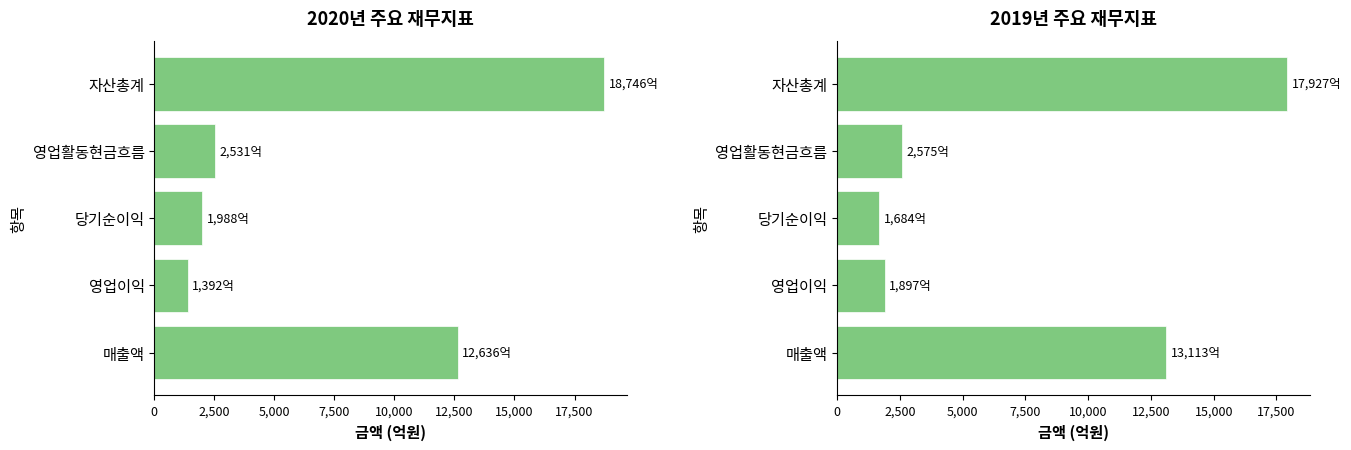

Which series has the largest total across all categories?

2020